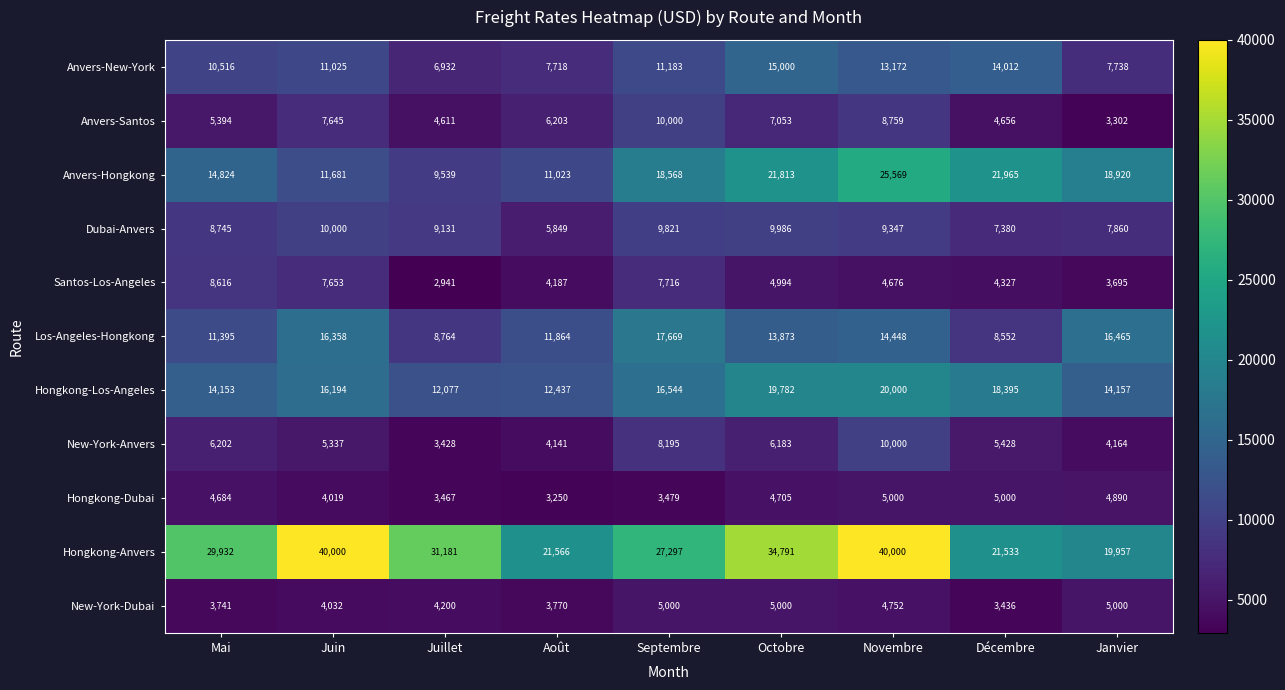

Which series has the largest total across all categories?

Hongkong-Anvers